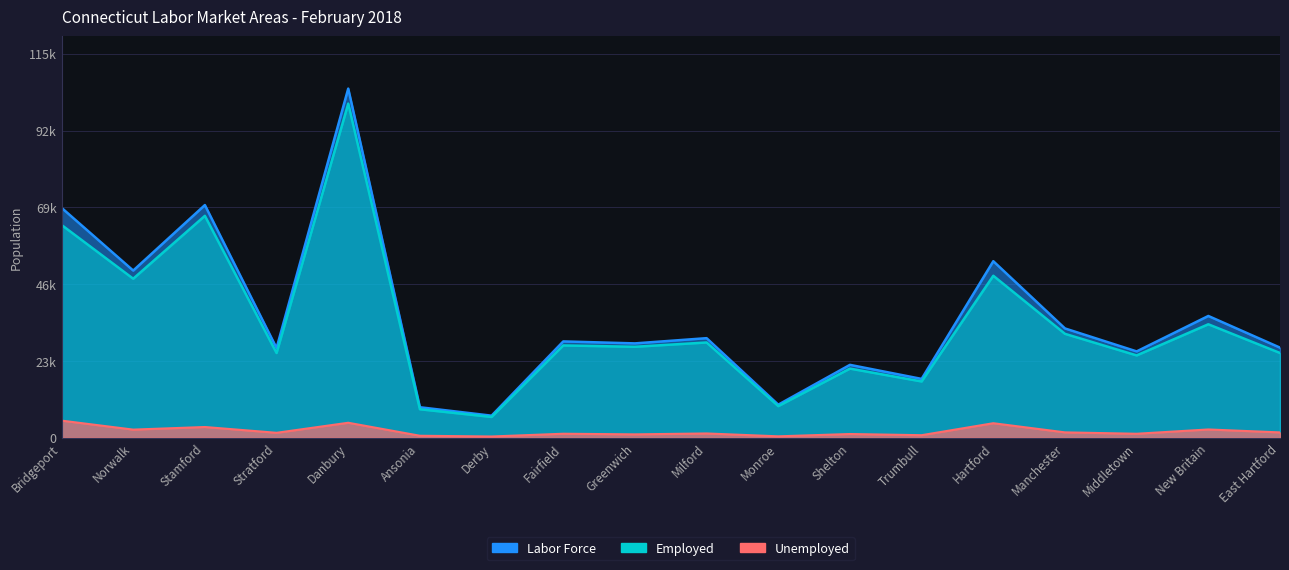

In Unemployed, how many points are lower than both neighbors (excluding endpoints)?

7